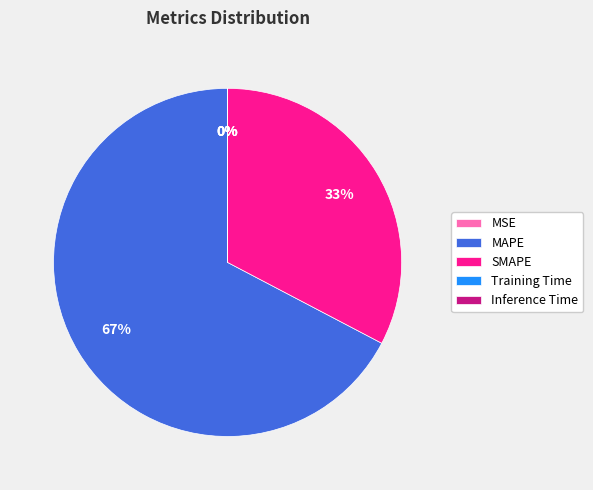

The SMAPE slice represents 41% of the pie. True or false?

False